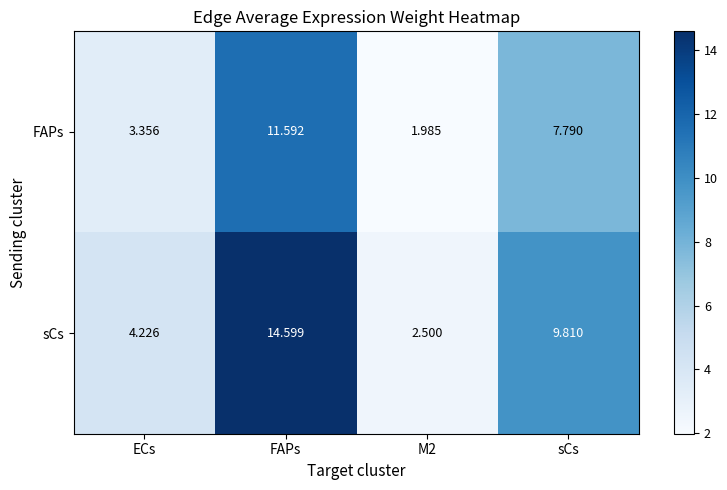

How many data points in sCs are above 9?

2